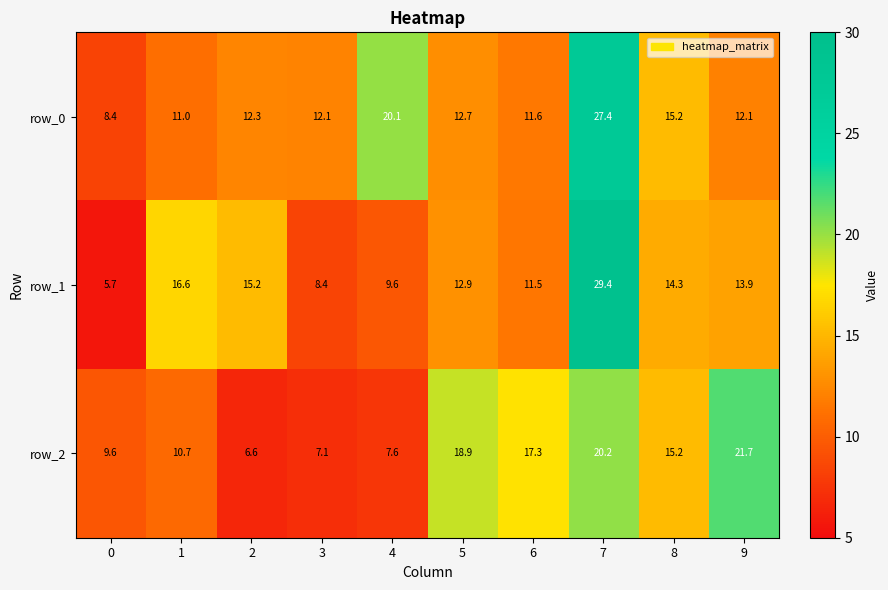

What is the maximum value for row_0?

27.4